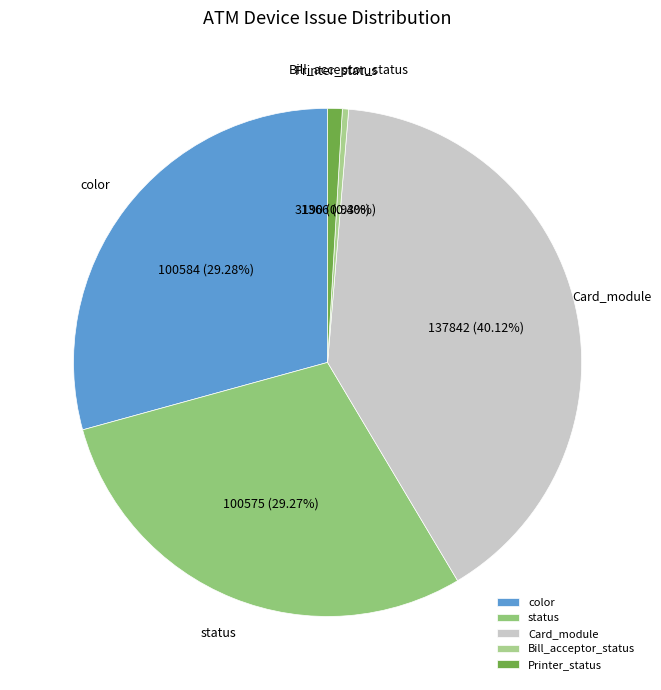

To the nearest percent, what is the average slice percentage?

20%